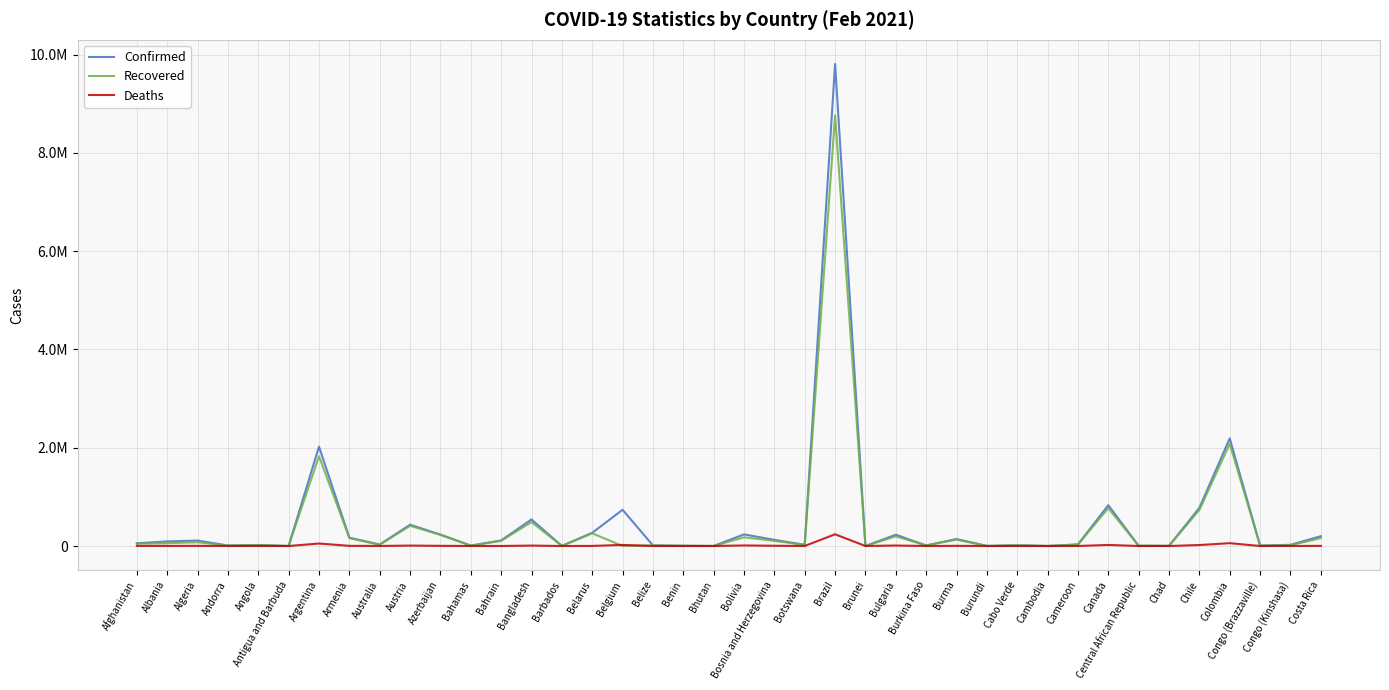

Reading left to right, what are all the values shown in this chart?

Confirmed: Afghanistan=55492	Albania=93075	Algeria=110513	Andorra=10463	Angola=20366	Antigua and Barbuda=427	Argentina=2021553	Armenia=169167	Australia=28898	Austria=433487	Azerbaijan=232123	Bahamas=8311	Bahrain=112742	Bangladesh=540592	Barbados=2061	Belarus=268687	Belgium=737115	Belize=12145	Benin=4560	Bhutan=864	Bolivia=236036	Bosnia and Herzegovina=125402	Botswana=24926	Brazil=9809754	Brunei=184	Bulgaria=229516	Burkina Faso=11588	Burma=141585	Burundi=1824	Cabo Verde=14700	Cambodia=479	Cameroon=32098	Canada=830328	Central African Republic=4996	Chad=3645	Chile=776209	Colombia=2190116	Congo (Brazzaville)=8419	Congo (Kinshasa)=24240	Costa Rica=199187
Recovered: Afghanistan=48395	Albania=56764	Algeria=75816	Andorra=9868	Angola=18795	Antigua and Barbuda=199	Argentina=1827118	Armenia=161015	Australia=26120	Austria=411199	Azerbaijan=226654	Bahamas=6931	Bahrain=105166	Bangladesh=487229	Barbados=1616	Belarus=258202	Belgium=0	Belize=11626	Benin=3772	Bhutan=856	Bolivia=177282	Bosnia and Herzegovina=104135	Botswana=21214	Brazil=8765048	Brunei=175	Bulgaria=196593	Burkina Faso=10870	Burma=130103	Burundi=773	Cabo Verde=14164	Cambodia=463	Cameroon=29609	Canada=770497	Central African Republic=4885	Chad=3175	Chile=733731	Colombia=2078391	Congo (Brazzaville)=7019	Congo (Kinshasa)=15217	Costa Rica=160946
Deaths: Afghanistan=2427	Albania=1555	Algeria=2935	Andorra=107	Angola=492	Antigua and Barbuda=9	Argentina=50188	Armenia=3141	Australia=909	Austria=8211	Azerbaijan=3180	Bahamas=178	Bahrain=403	Bangladesh=8274	Barbados=23	Belarus=1849	Belgium=21634	Belize=313	Benin=56	Bhutan=1	Bolivia=11155	Bosnia and Herzegovina=4881	Botswana=202	Brazil=238532	Brunei=3	Bulgaria=9608	Burkina Faso=138	Burma=3188	Burundi=3	Cabo Verde=139	Cambodia=0	Cameroon=479	Canada=21256	Central African Republic=63	Chad=129	Chile=19541	Colombia=57425	Congo (Brazzaville)=123	Congo (Kinshasa)=693	Costa Rica=2714